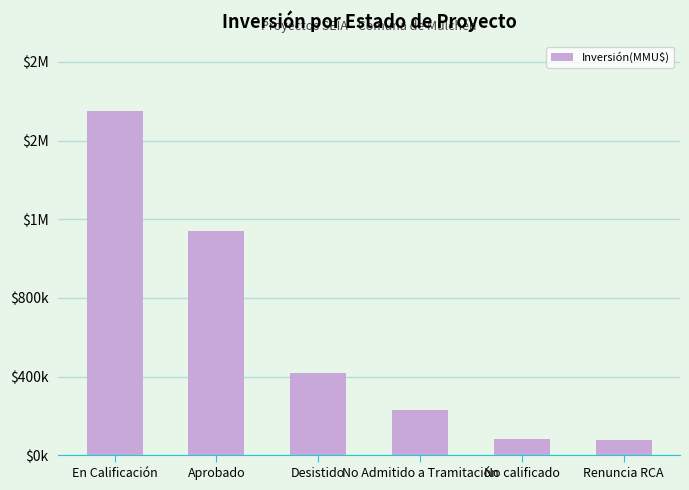

What is the difference between the second highest and minimum values?

1066297